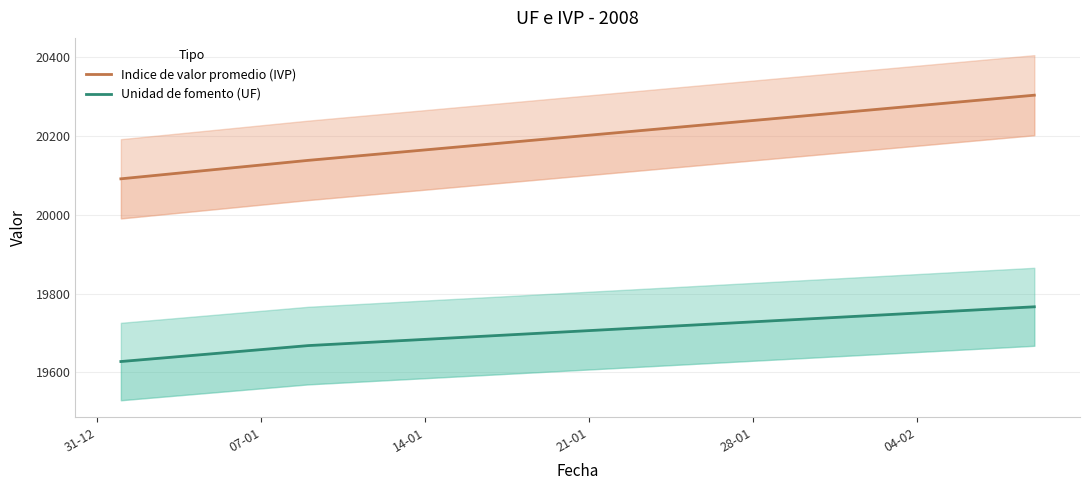

What is the minimum value for Unidad de fomento (UF)?

19627.7